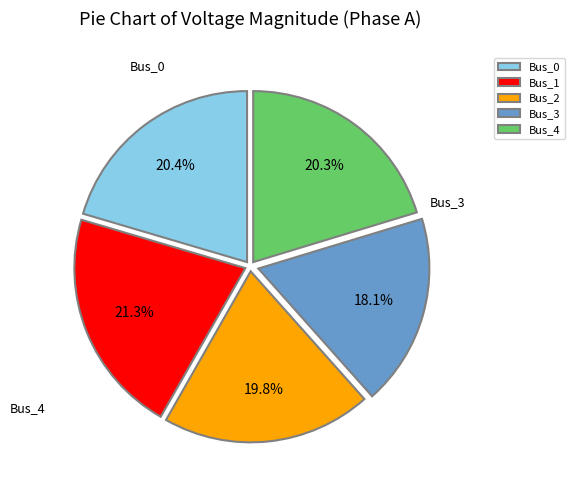

Do Bus_3 and Bus_4 together represent more than half of the pie?

No